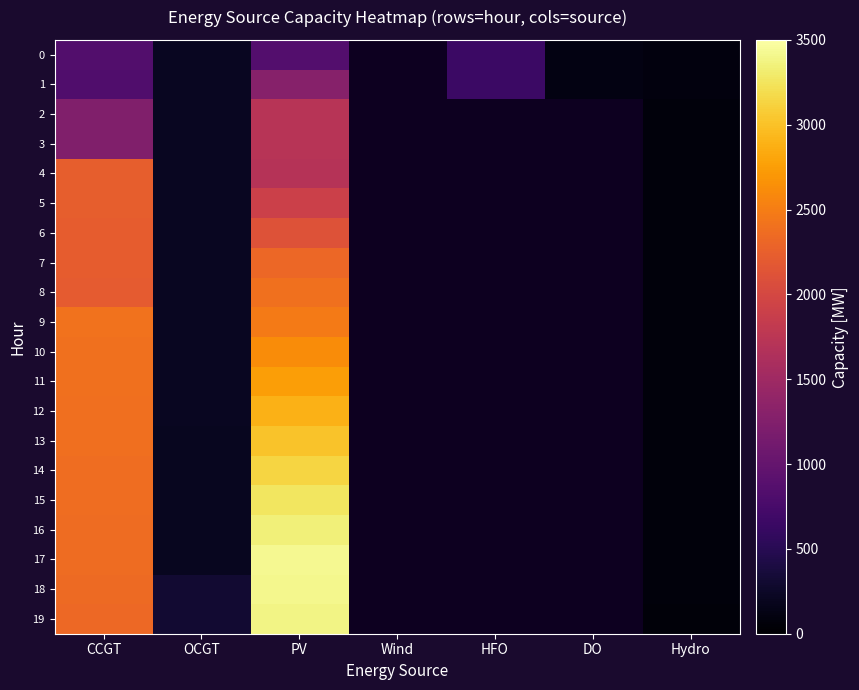

Which category has the lowest value in the 18 series?

Hydro